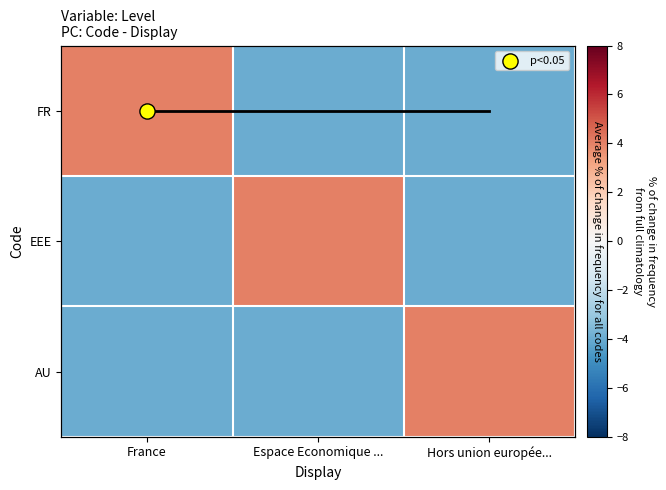

What is the smallest value displayed?

-4